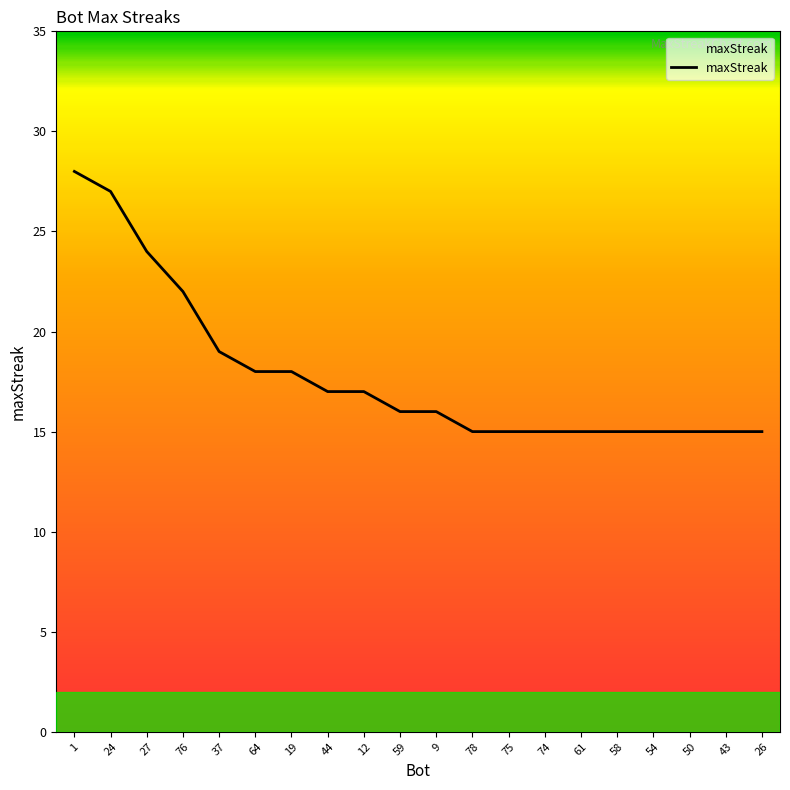

Reading left to right, what are all the values shown in this chart?

28	27	24	22	19	18	18	17	17	16	16	15	15	15	15	15	15	15	15	15